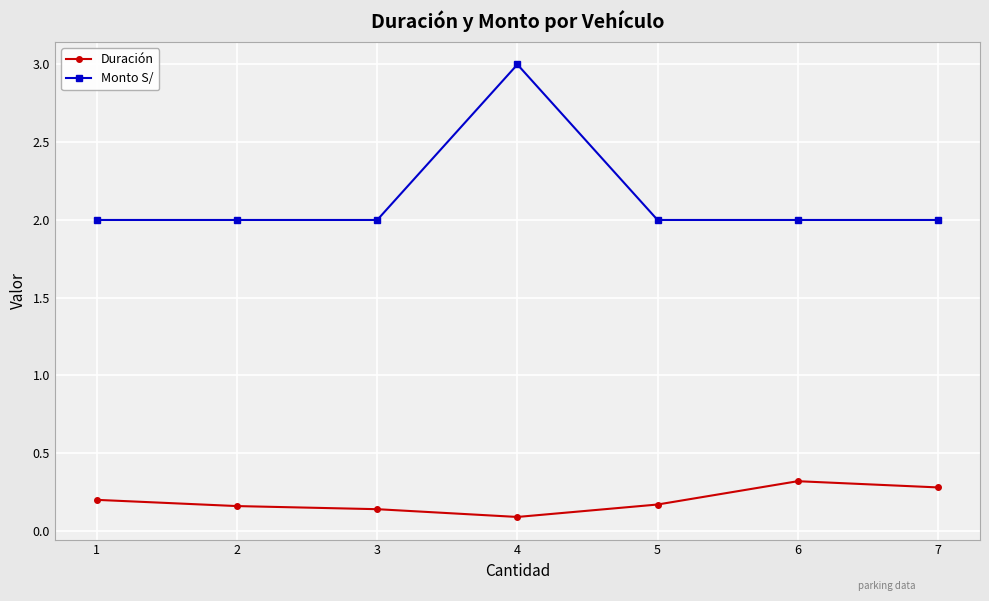

At which category is the sum across all series the highest?

4